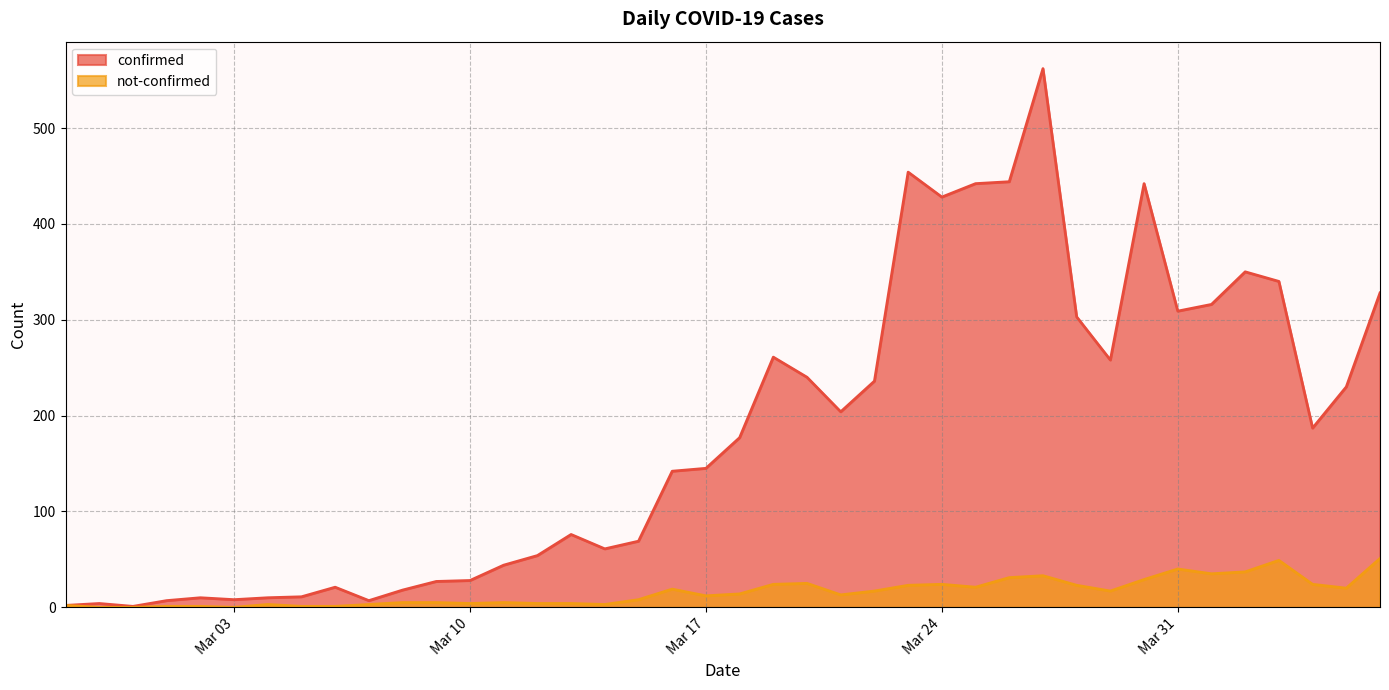

The confirmed series shows 86 at 2020-04-01. True or false?

False